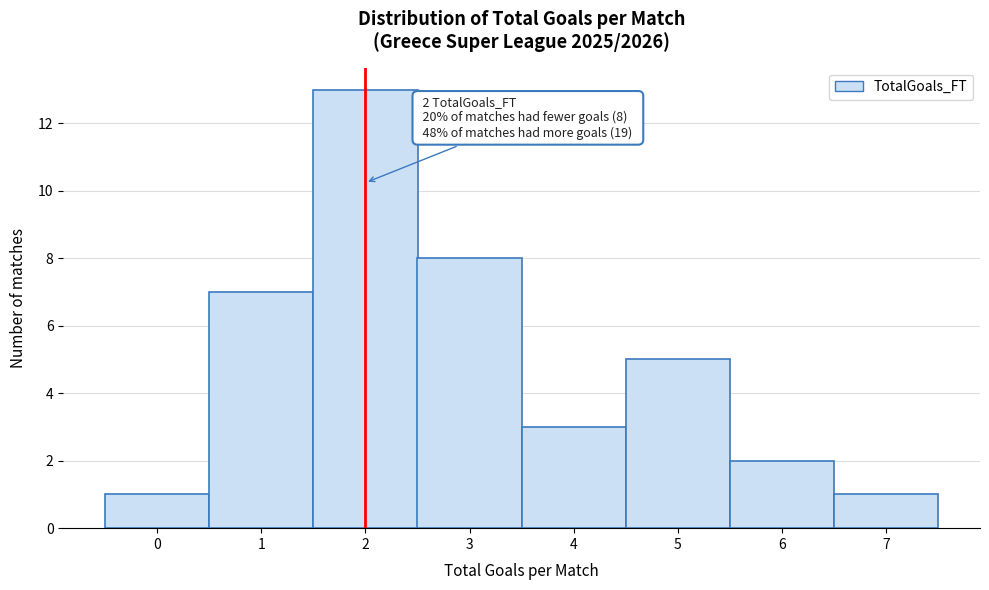

Which range on the x-axis has the tallest bar?

1.5 to 2.5